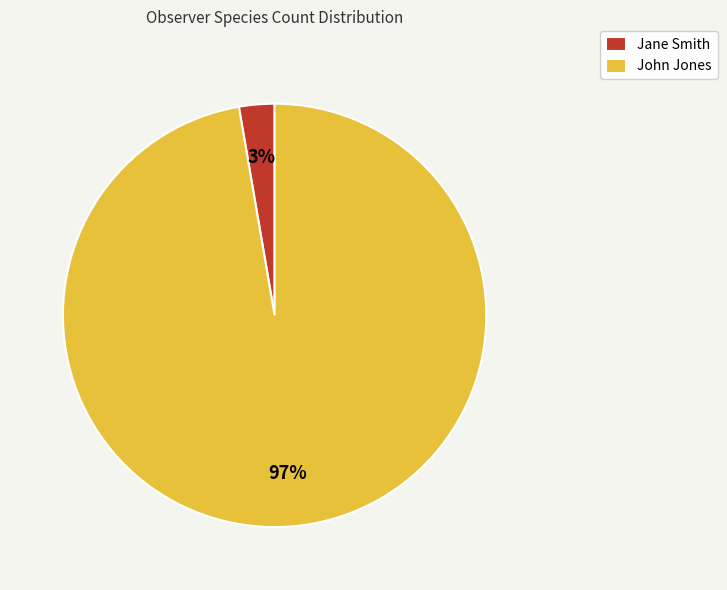

To the nearest percent, what portion does John Jones represent?

97%